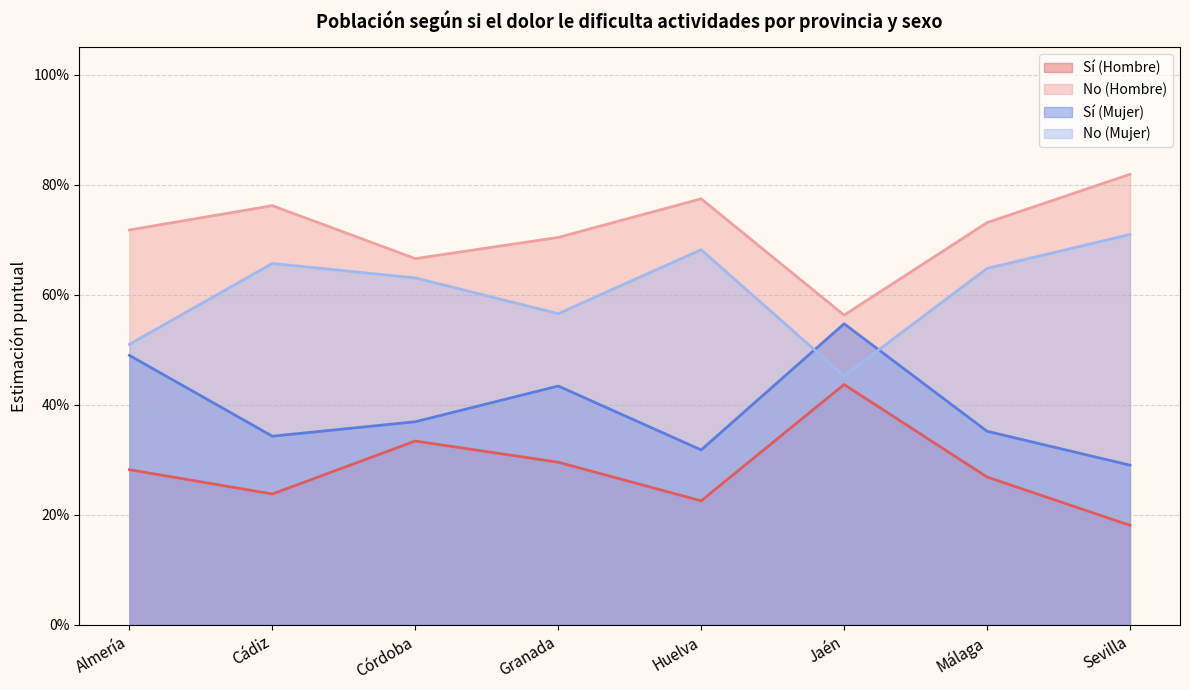

What is the sum of all Sí (Hombre) values?

2.3